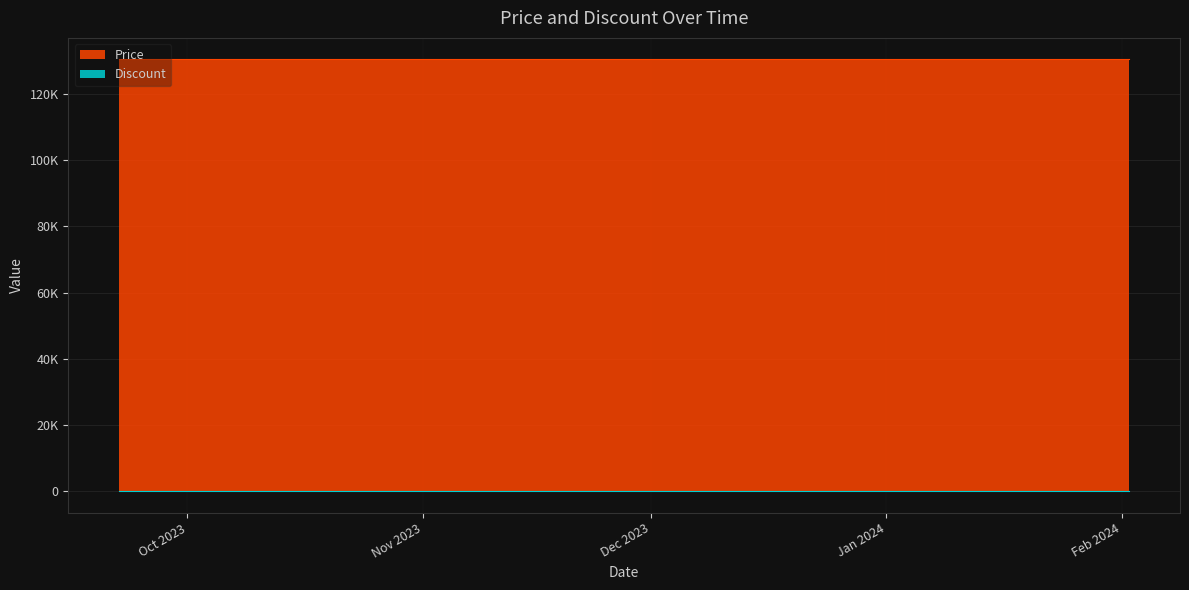

Which category has the lowest value in the Price series?

2023-09-22